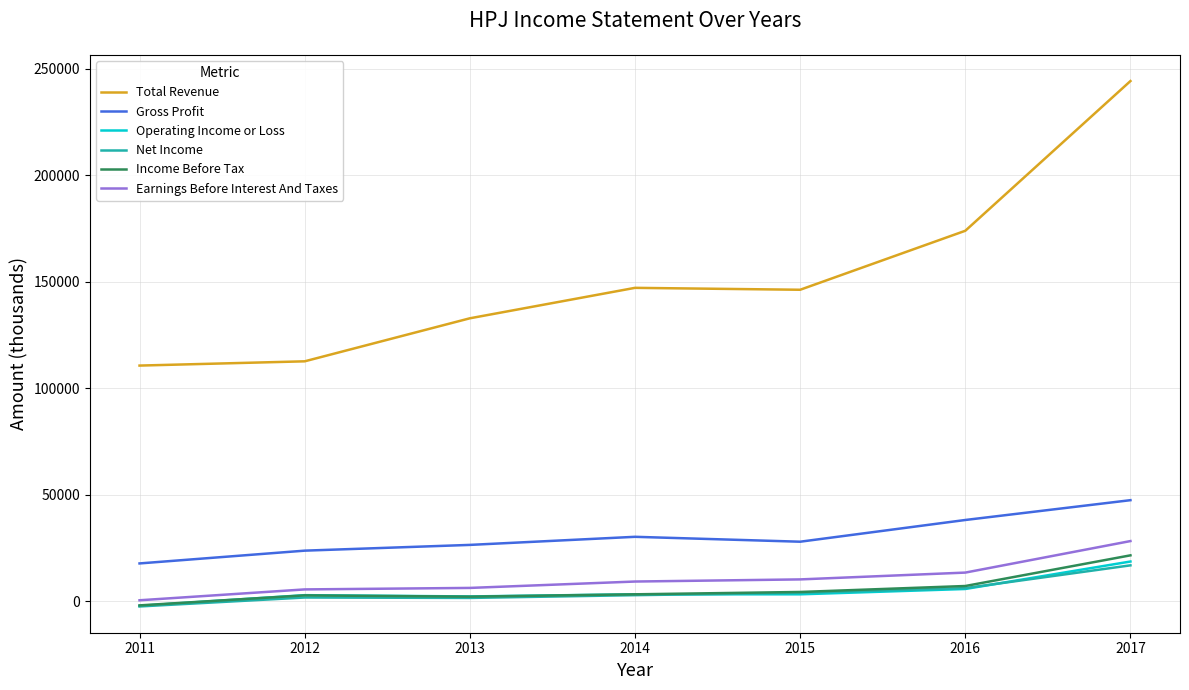

At which category is the sum across all series the highest?

2017